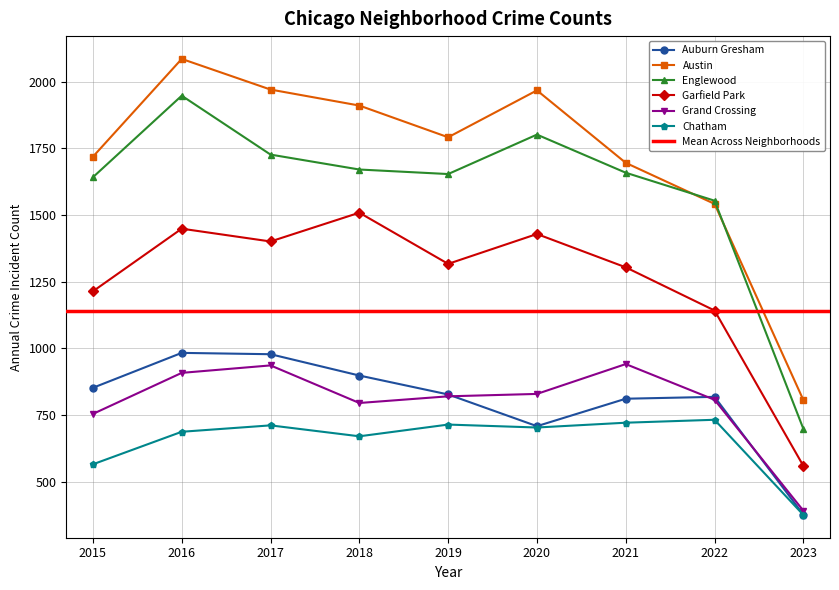

What is the approximate value of Garfield Park at 2021?

1304